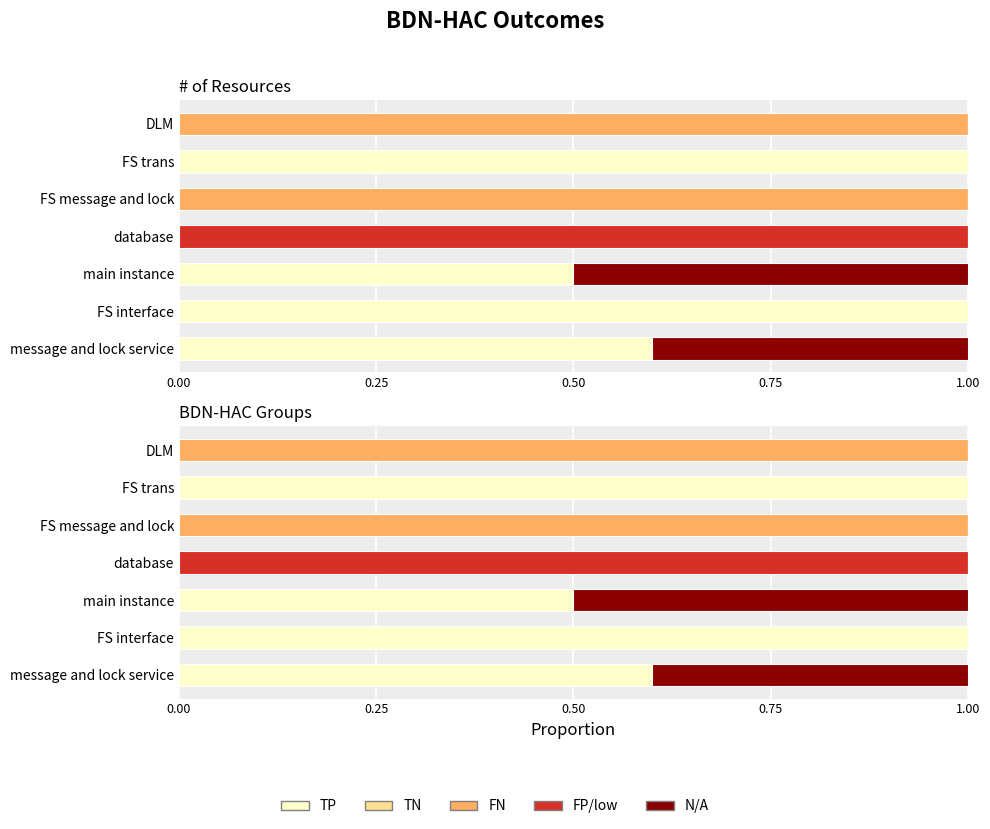

True or false: N/A has a value of 0.2 at database.

False